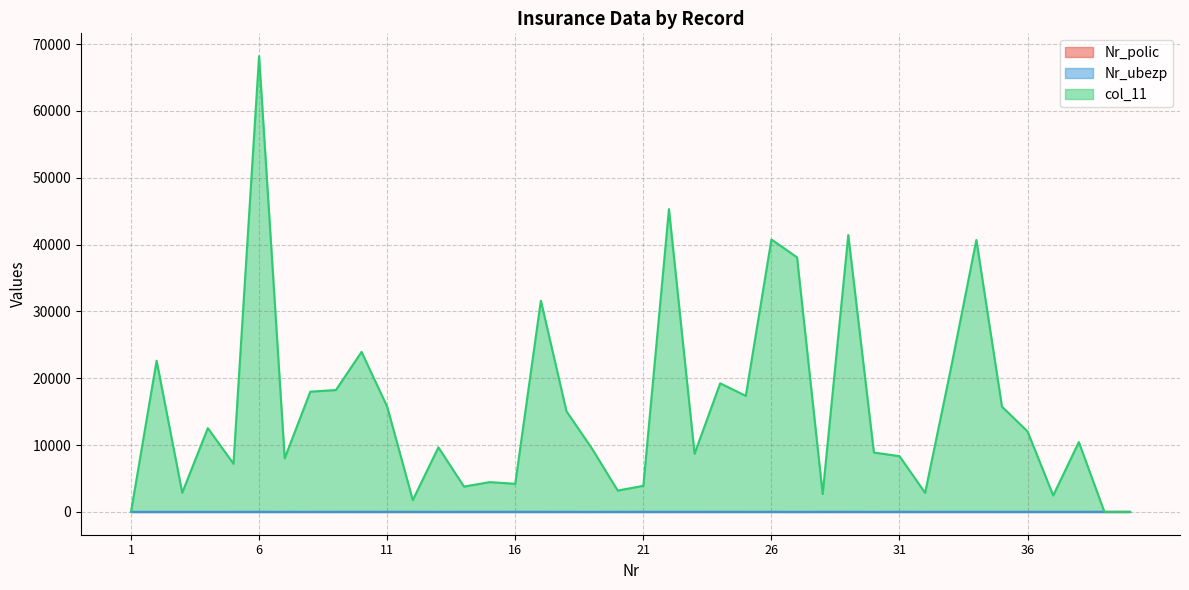

At 3, list the series in order from smallest to largest.

Nr_ubezp, Nr_polic, col_11